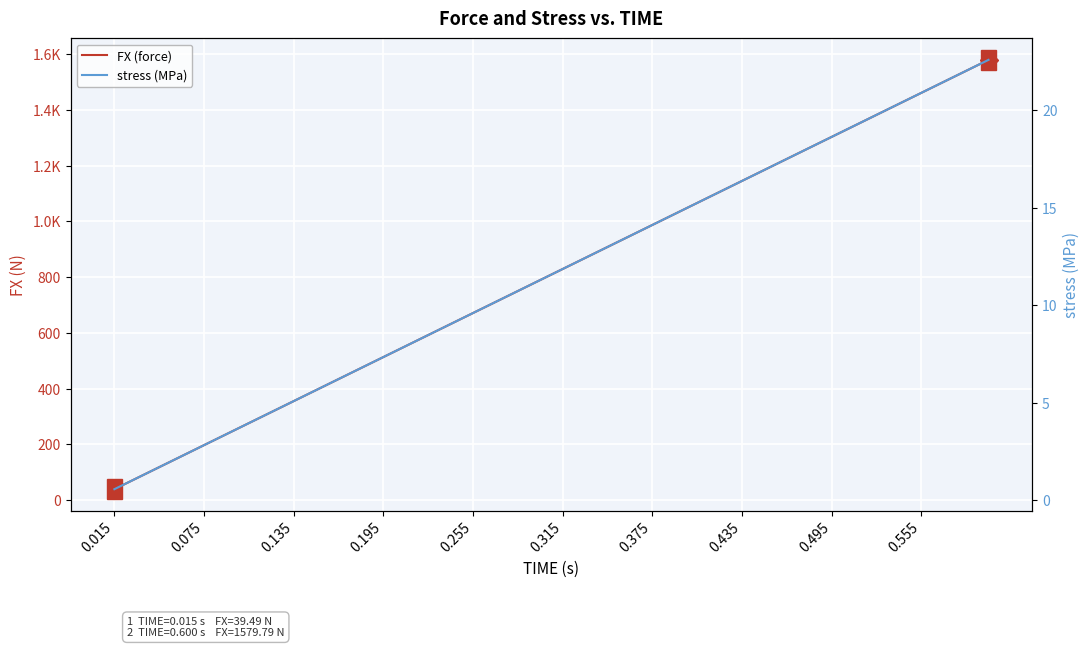

What is the value of the FX (force) point at the 31st from the left?

1224.3